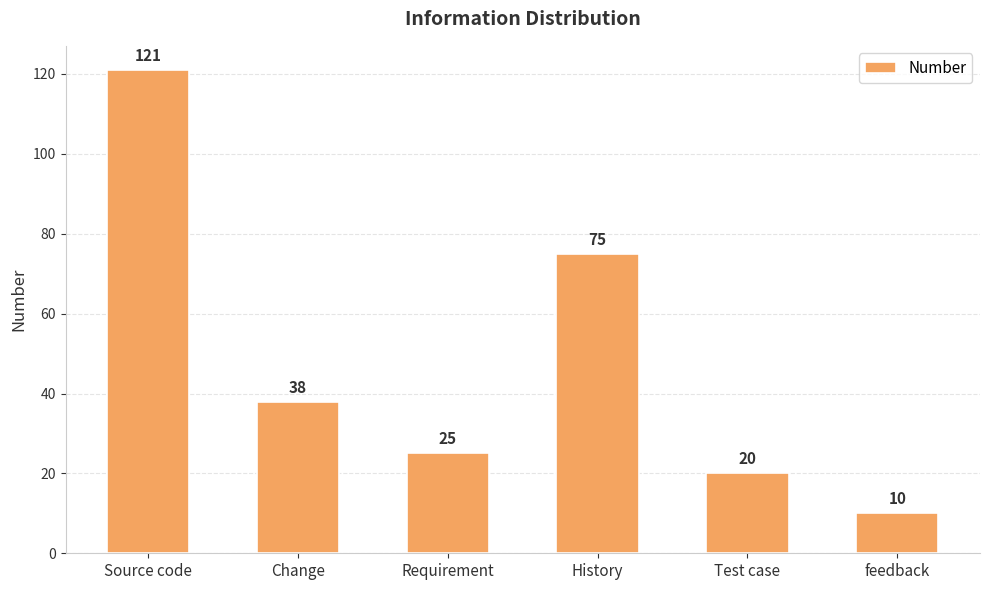

Approximately how many times larger is the value at History compared to feedback?

7.5